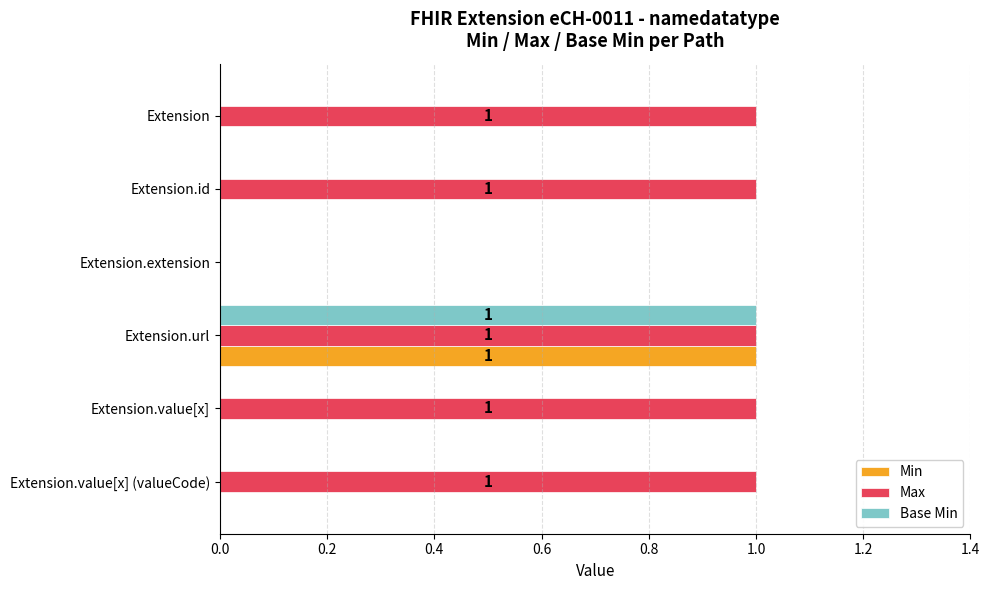

Which series has the largest total across all categories?

Max